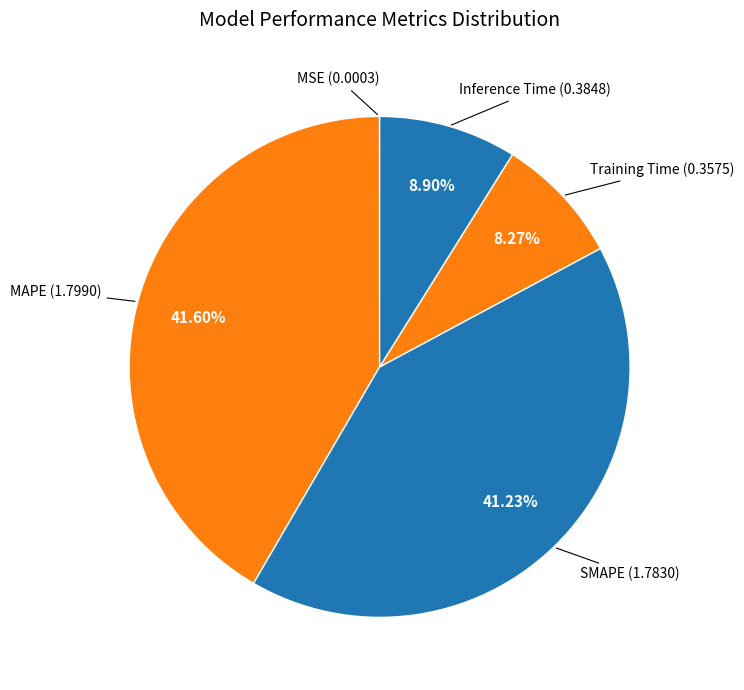

To the nearest percent, what is the difference between the Inference Time and MAPE slice percentages?

33%